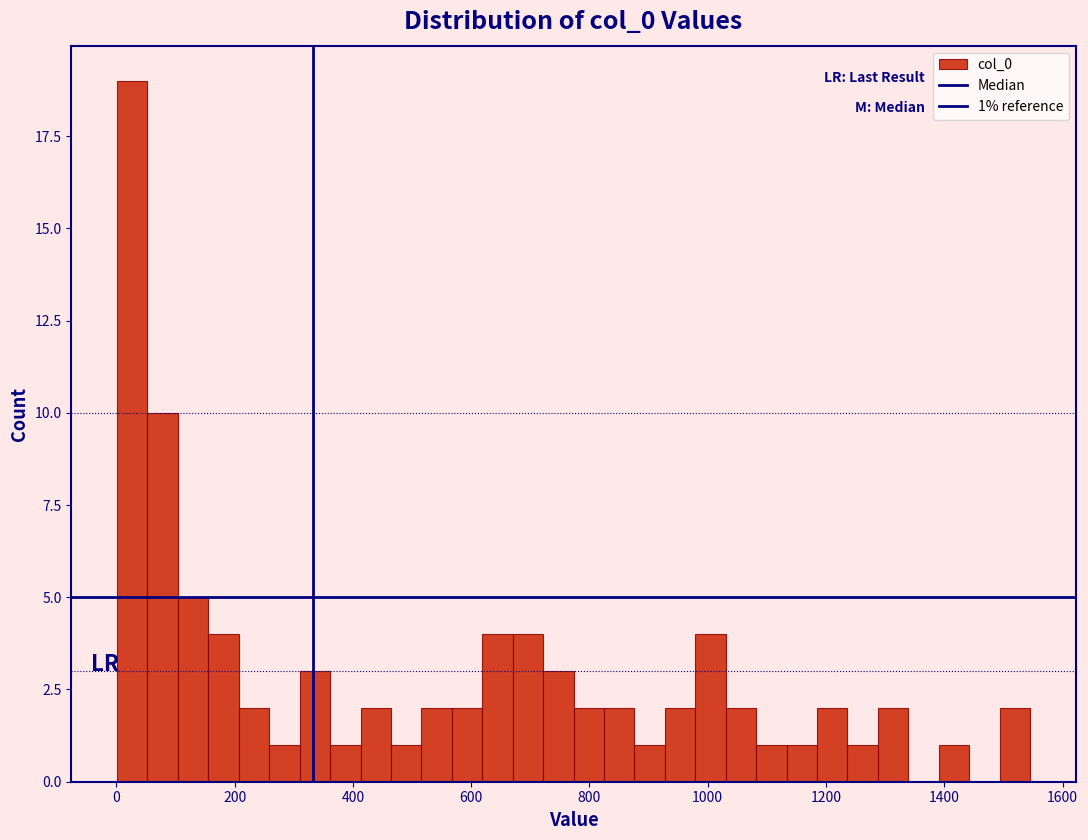

Around what value on the x-axis is the tallest bar? Give the approximate position of its centre, as read against the axis.

20